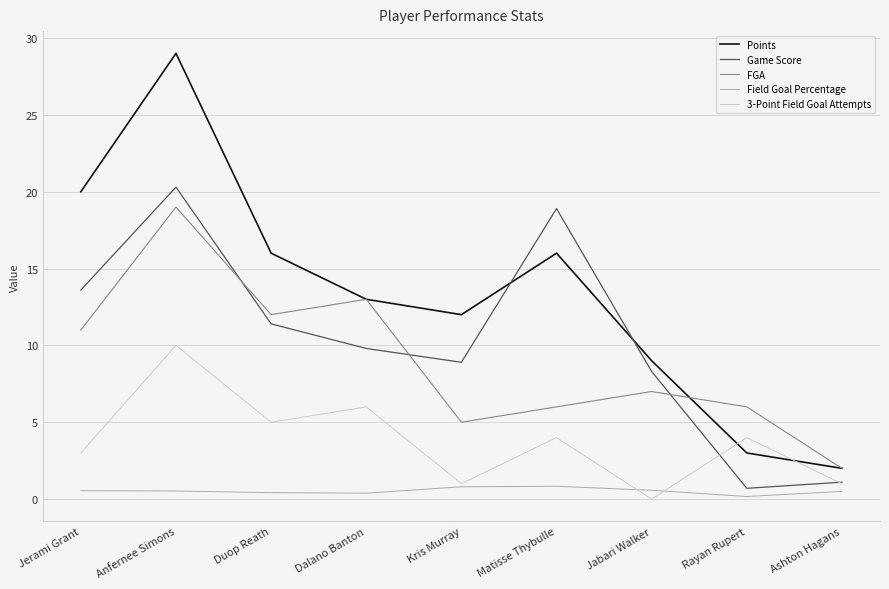

The Game Score series shows 20.3 at Anfernee Simons. True or false?

True